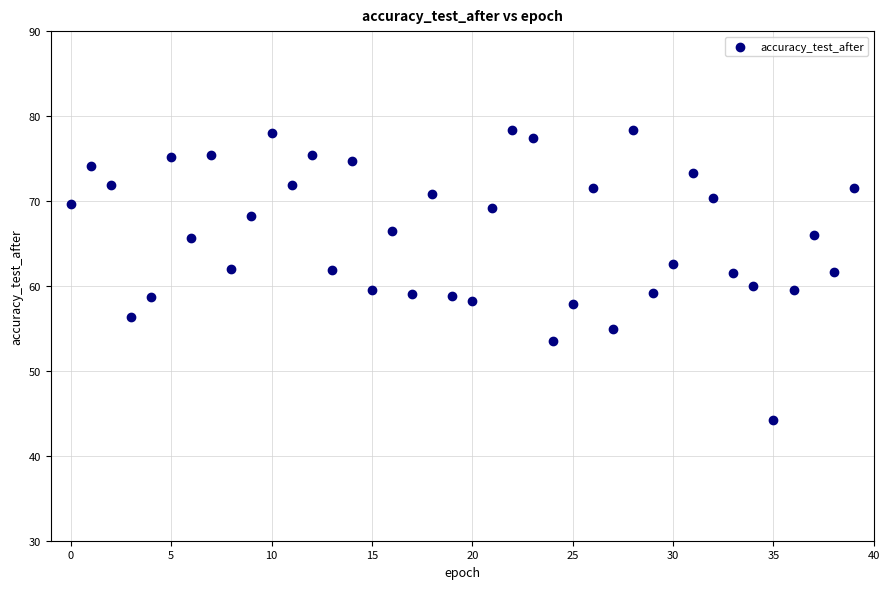

What is the range of Y values (max minus min)?

34.2